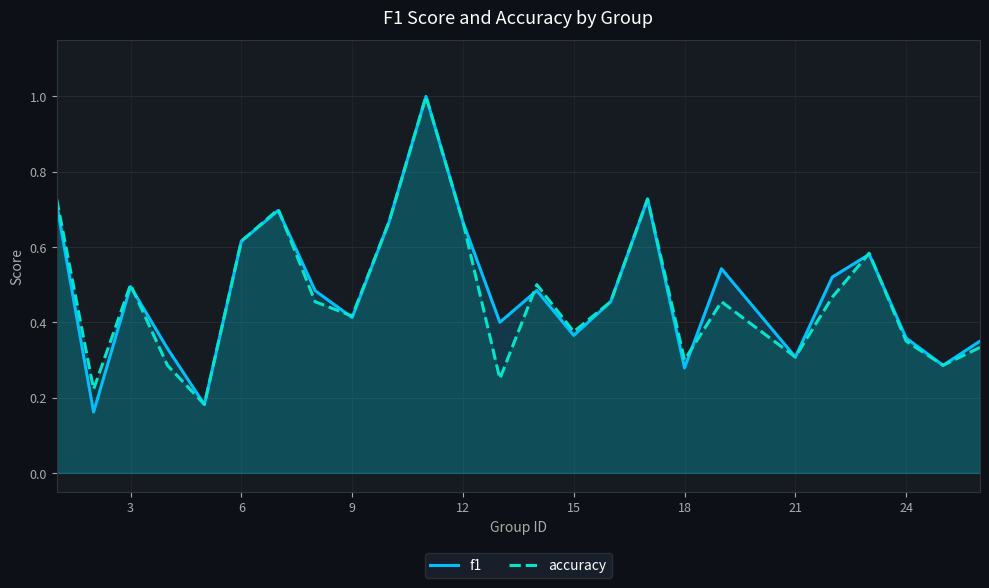

Is it true that accuracy equals 0.1 at 15?

False